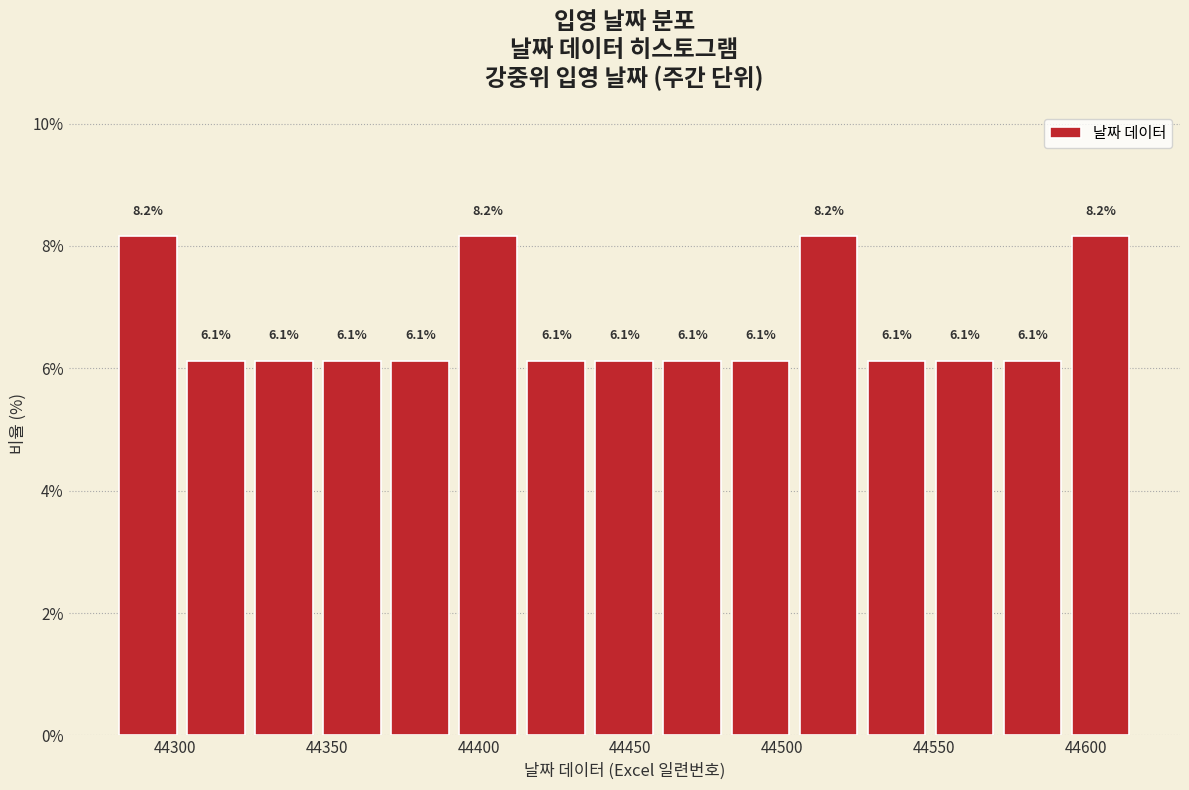

How tall is the bar that spans 44570 to 44595 on the x-axis? The bar edges are not printed on the chart, so give them approximately, as read against the axis.

6.1